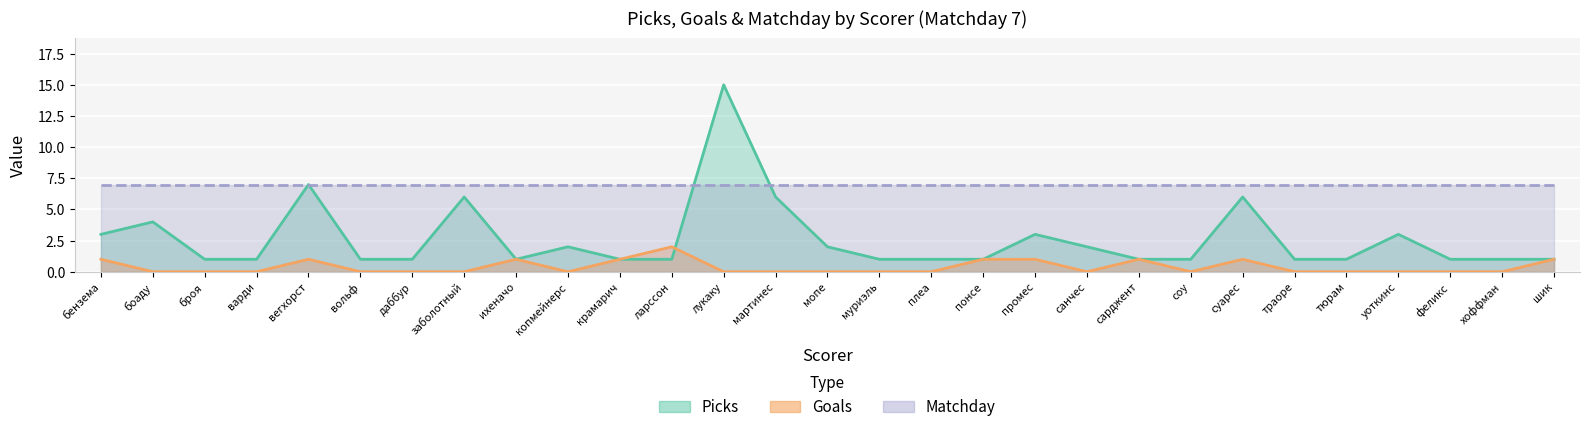

Which series has the largest range (max minus min)?

Picks